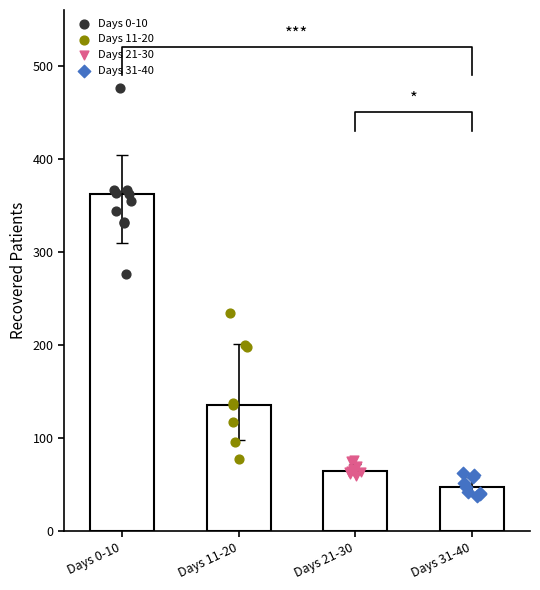

At how many categories does at least one series exceed 111?

2